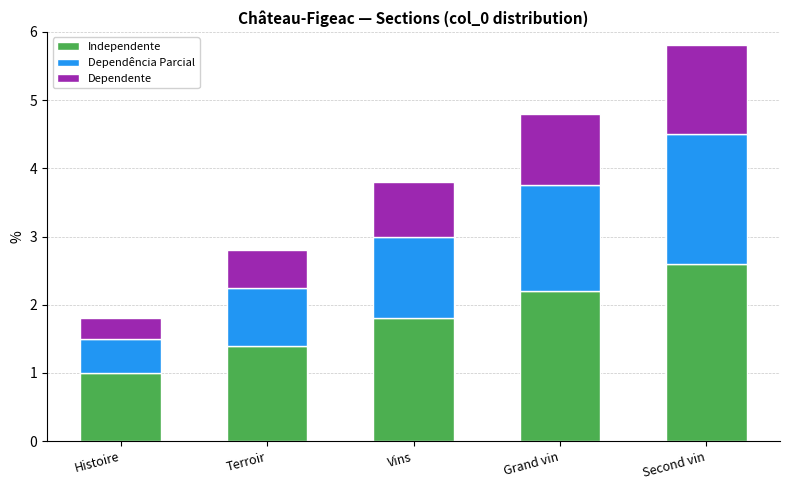

What is the total value across all series at Grand vin?

4.8